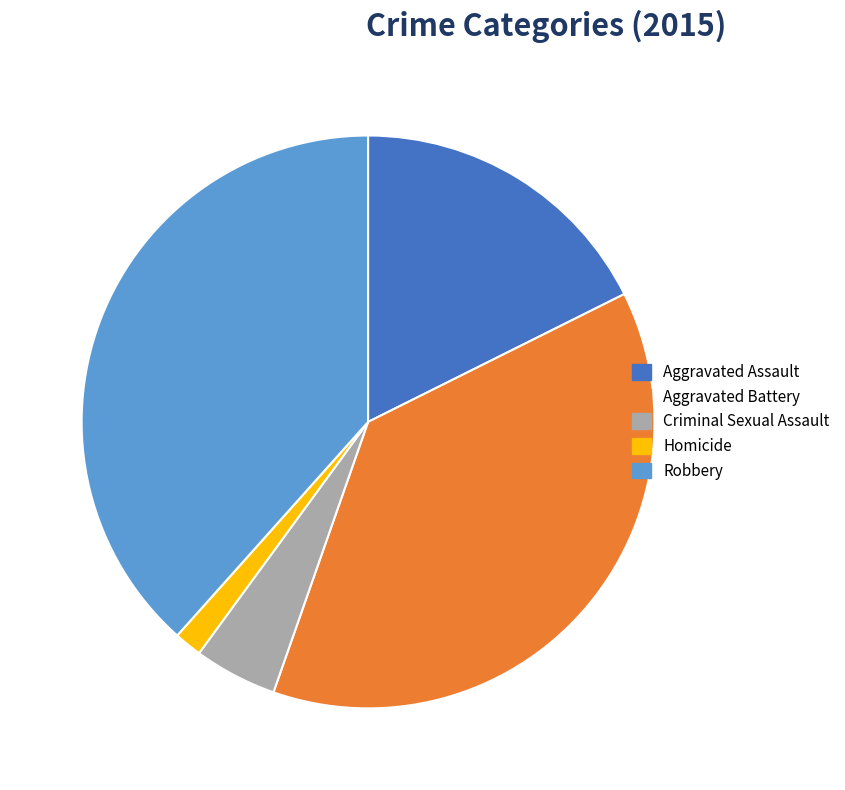

Do Homicide and Robbery together represent more than half of the pie?

No